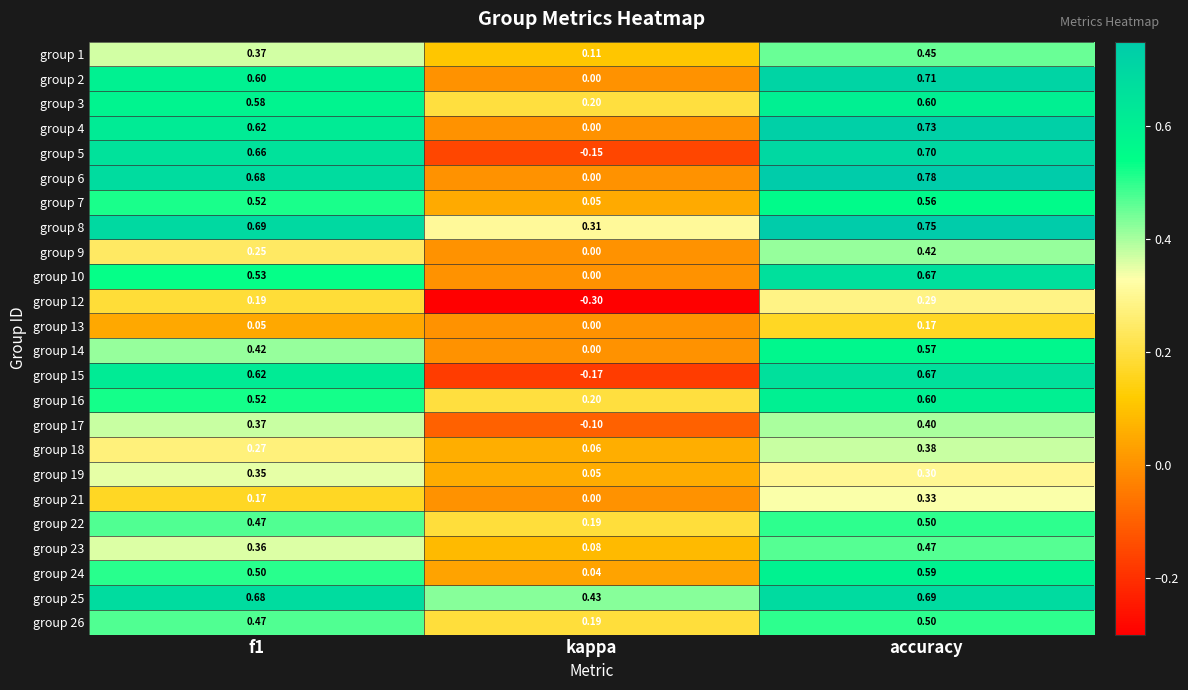

What is the difference between the highest and lowest values at f1?

0.6